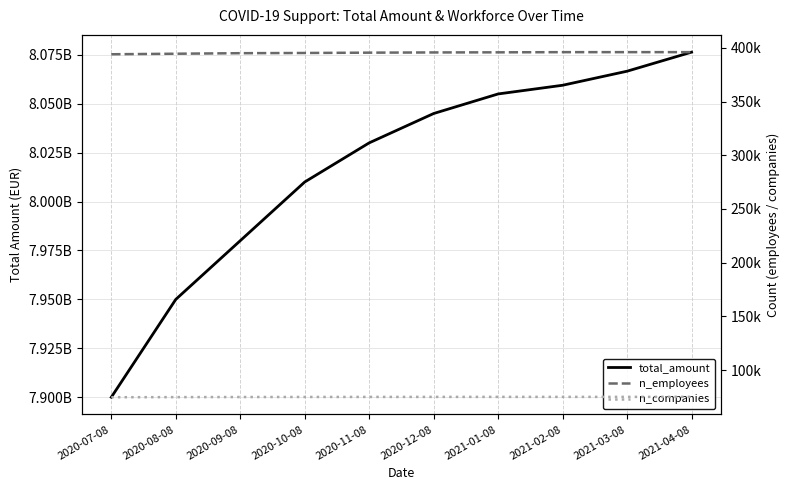

Between 2020-10-08 and 2021-02-08, which series saw the biggest shift?

total_amount